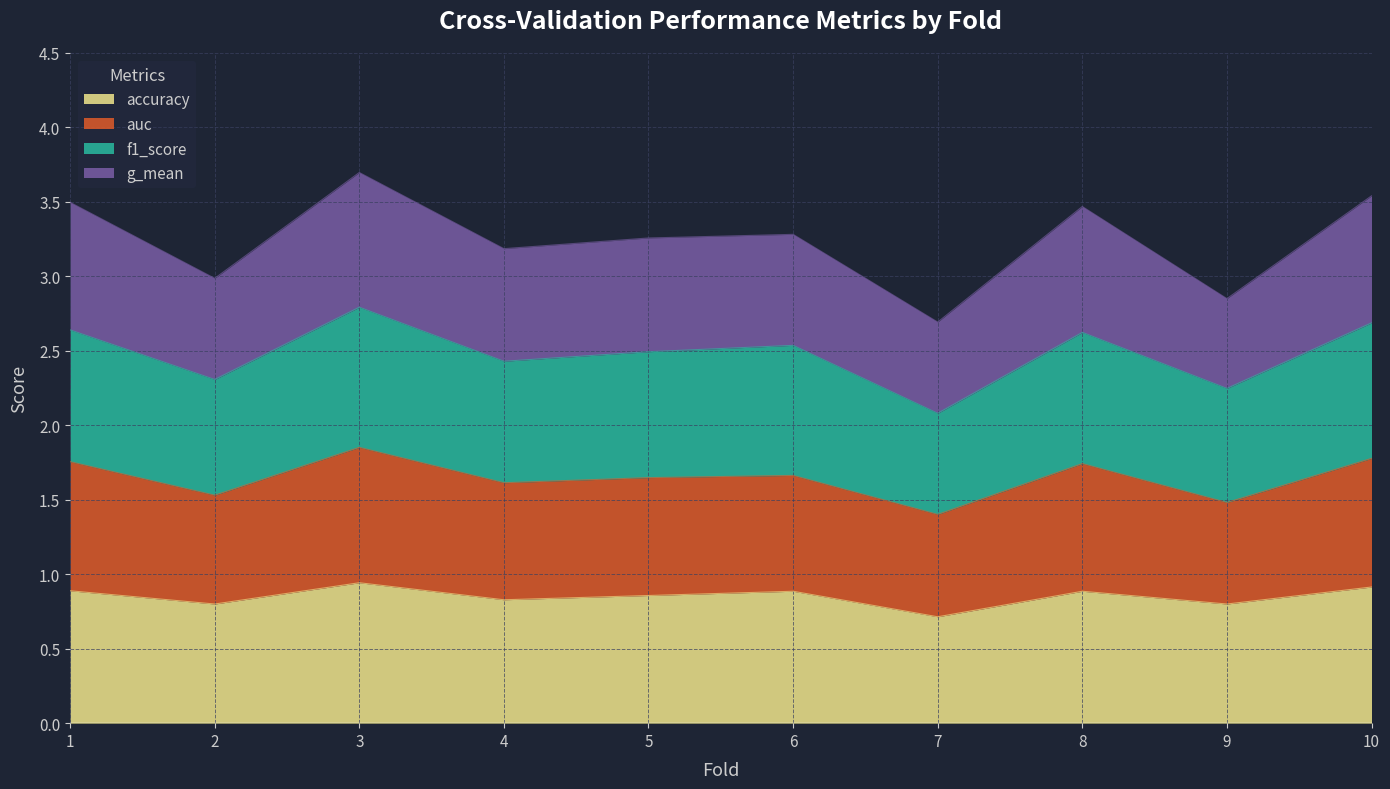

What is the difference between the maximum and minimum values in the accuracy series?

0.2